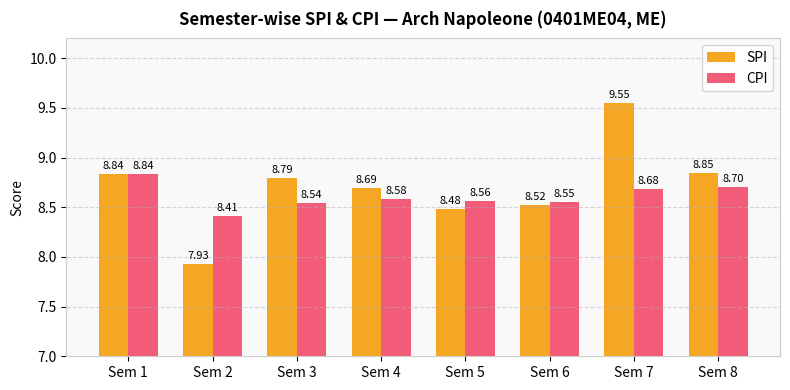

What is the difference between the maximum and minimum values in the SPI series?

1.6